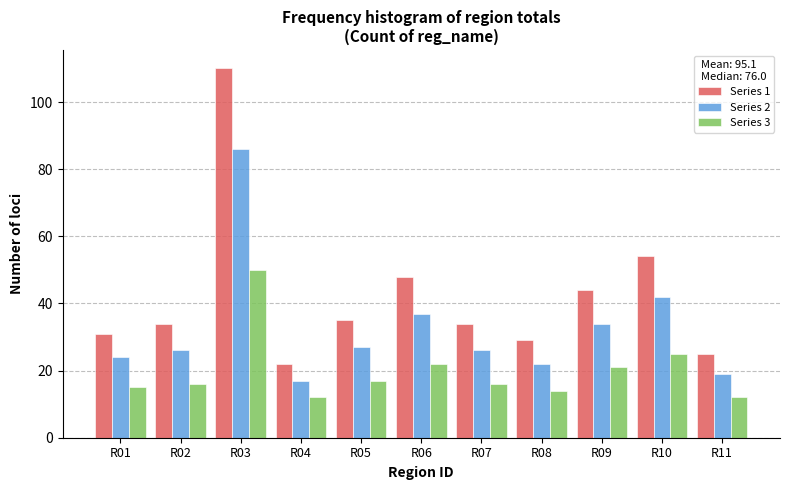

Rank the series by their average value, from lowest to highest.

Series 3, Series 2, Series 1